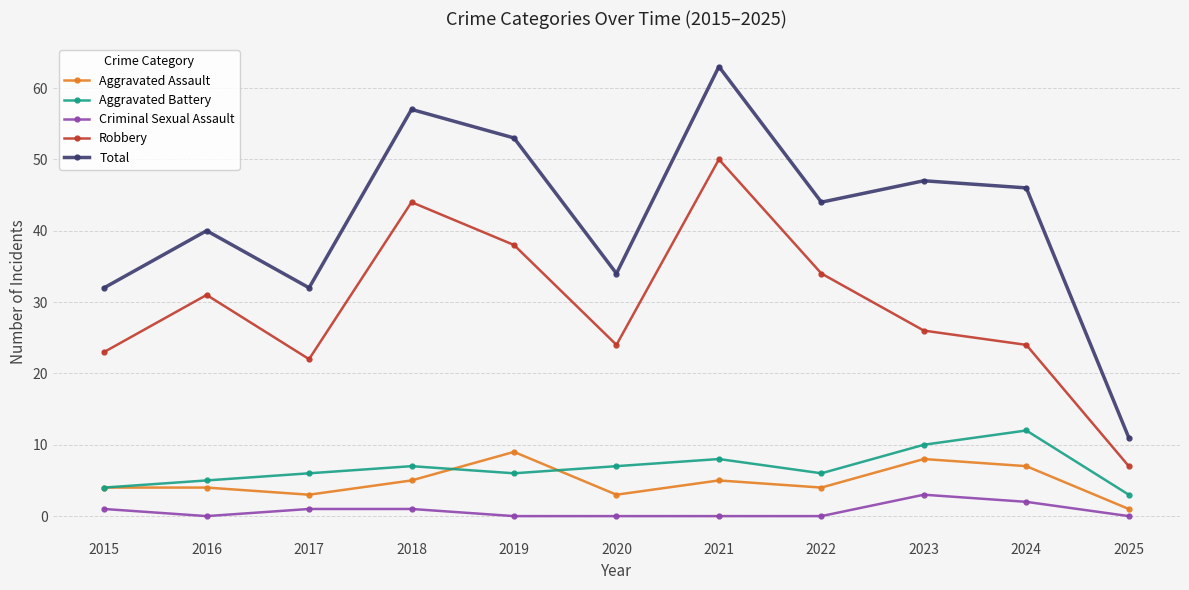

At which category does Total reach its first local peak?

2016